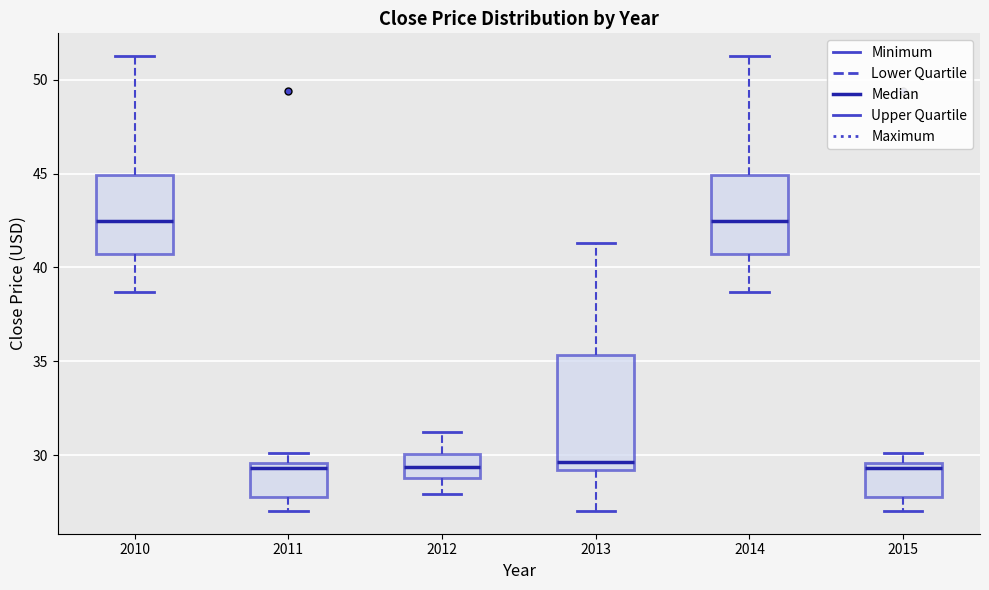

Reading left to right, read every box against the y-axis: the position of its median line, the range the box covers, and the ends of its whiskers. The values are not printed on the chart, so give them approximately, as read against the axis.

2010: median 42.5, box 40.5 to 45.0, whiskers 38.5 to 51.5
2011: median 29.5 (just below the box's upper edge), box 28.0 to 29.5, whiskers 27.0 to 30.0
2012: median 29.5, box 29.0 to 30.0, whiskers 28.0 to 31.0
2013: median 29.5, box 29.0 to 35.5, whiskers 27.0 to 41.5
2014: median 42.5, box 40.5 to 45.0, whiskers 38.5 to 51.5
2015: median 29.5 (just below the box's upper edge), box 28.0 to 29.5, whiskers 27.0 to 30.0